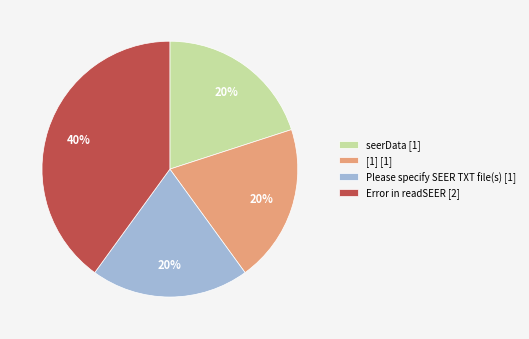

To the nearest percent, what portion does seerData represent?

20%